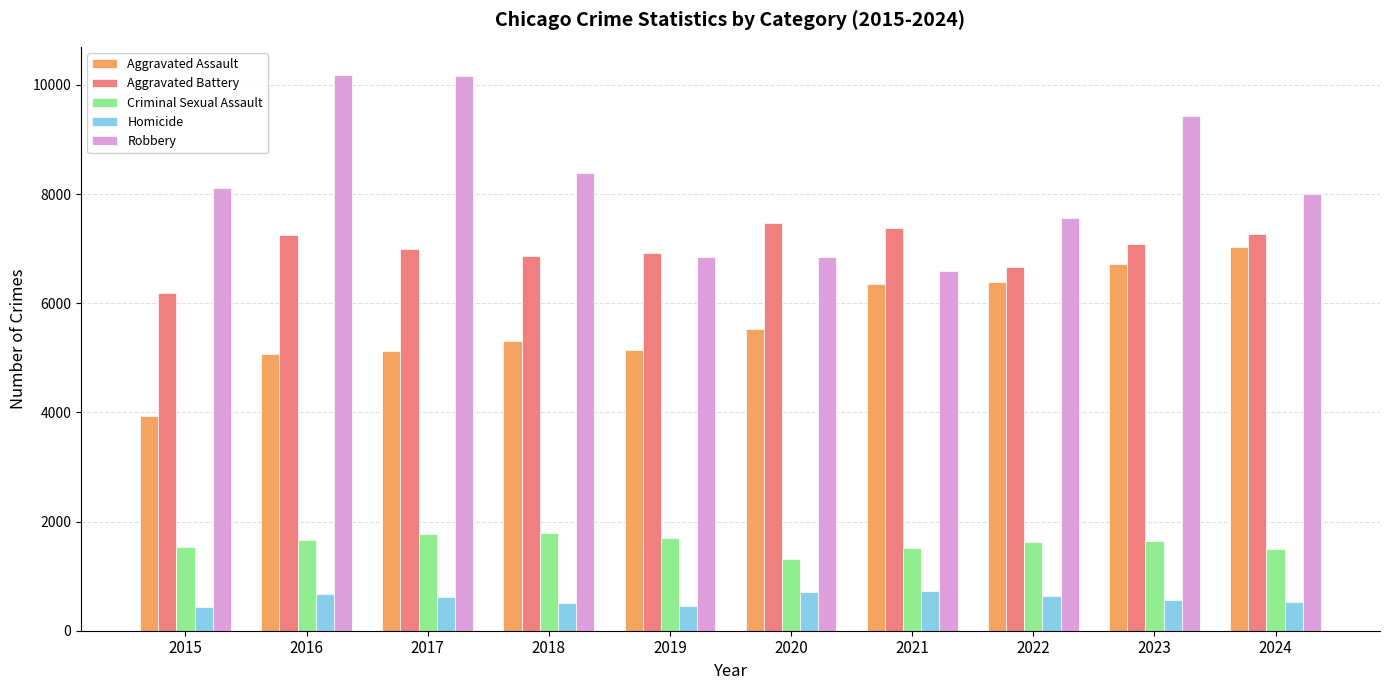

What is the lowest value of the Criminal Sexual Assault series?

1312